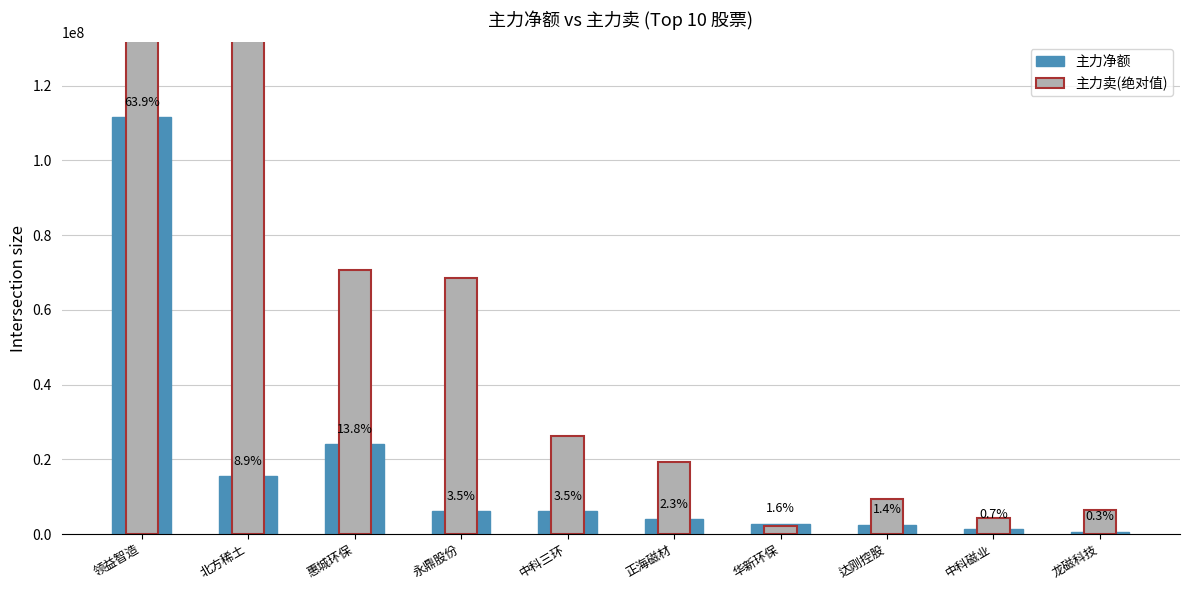

True or false: 主力净额 has a value of 62885709 at 领益智造.

False